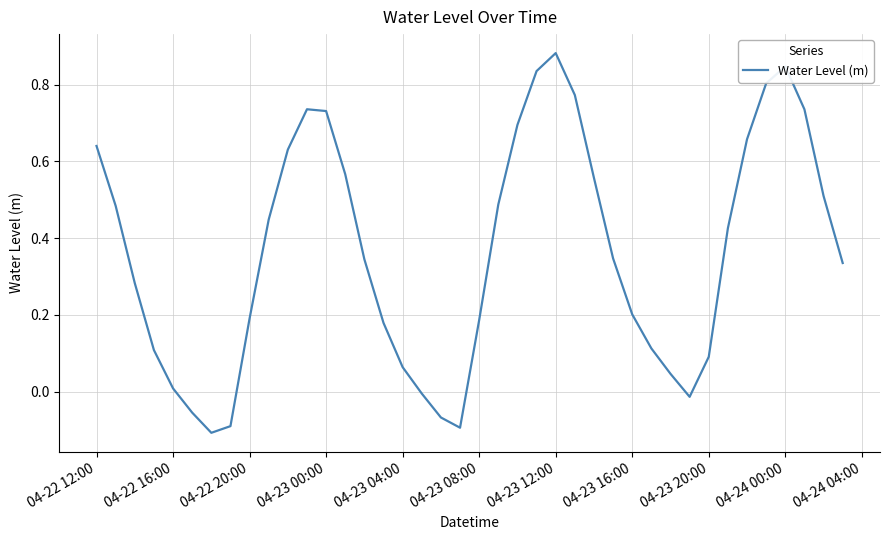

What is the difference between the second highest and minimum values?

1.0